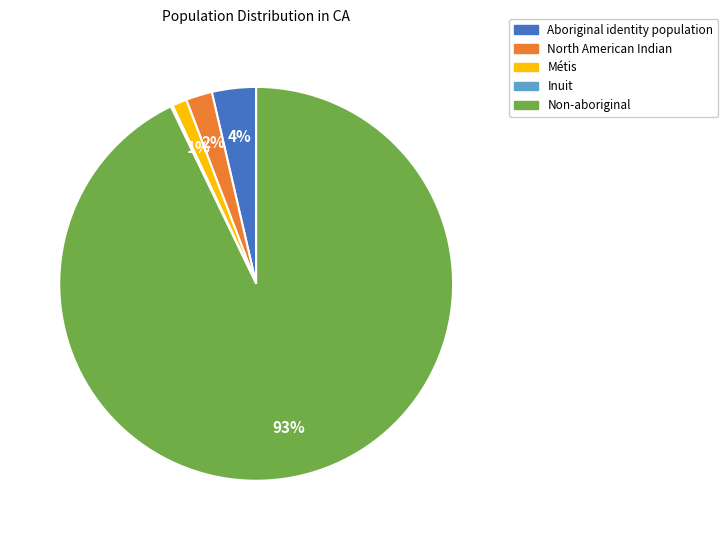

To the nearest percent, what is the average slice percentage?

20%